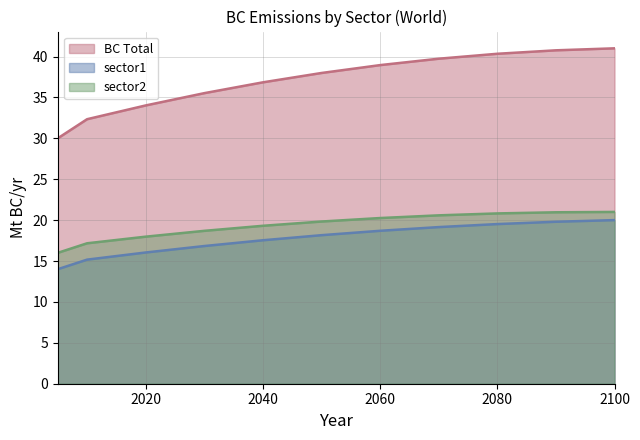

Which series has the widest spread of values?

BC Total